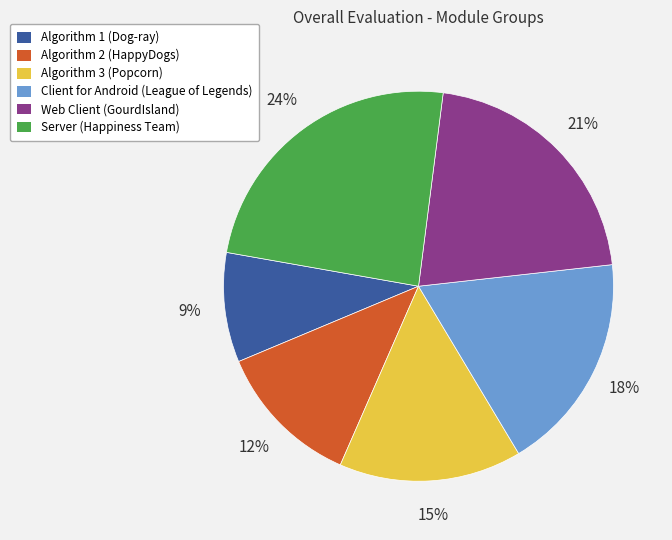

How many slices are in this pie chart?

6